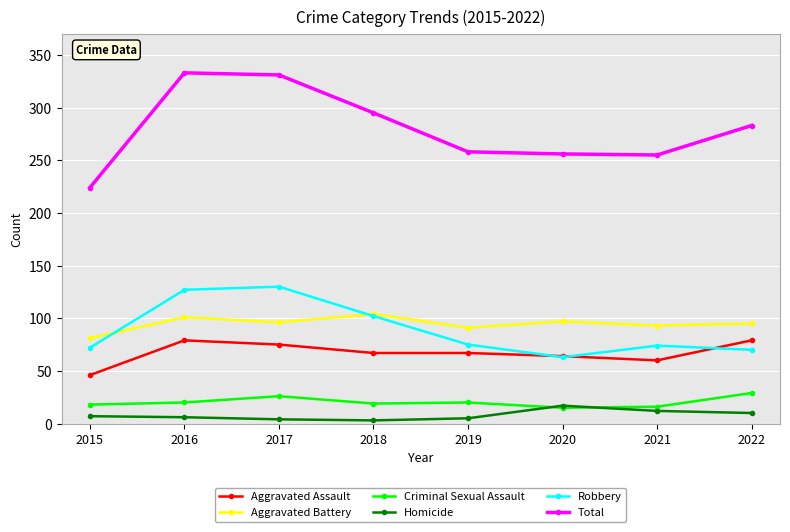

What is the average value of the Total series?

279